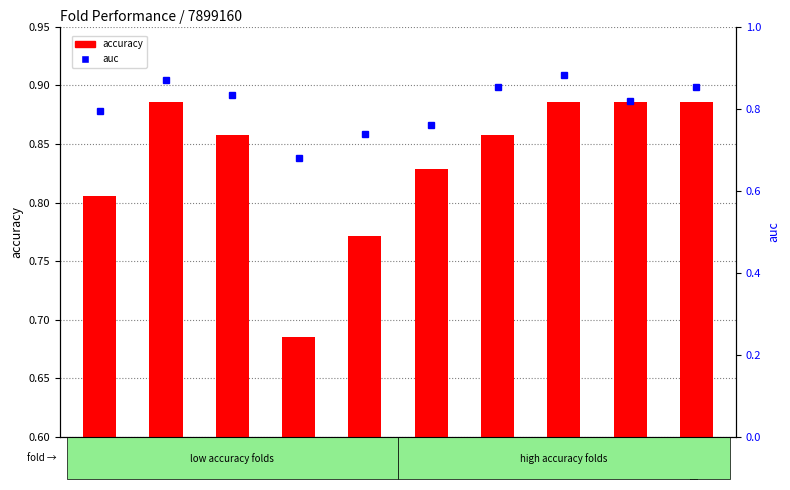

At Fold 3, list the series in order from largest to smallest.

accuracy, auc